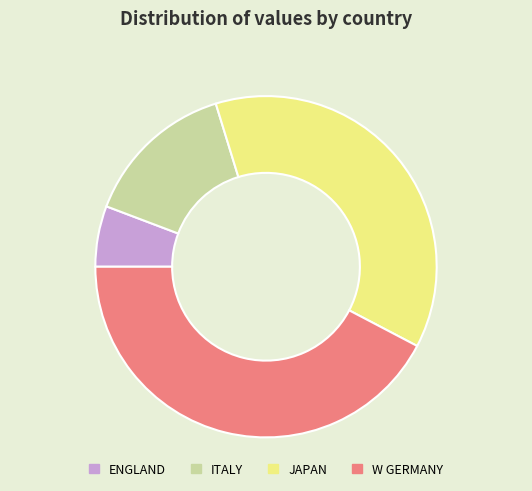

Is it true that ENGLAND is 6% of the pie?

True